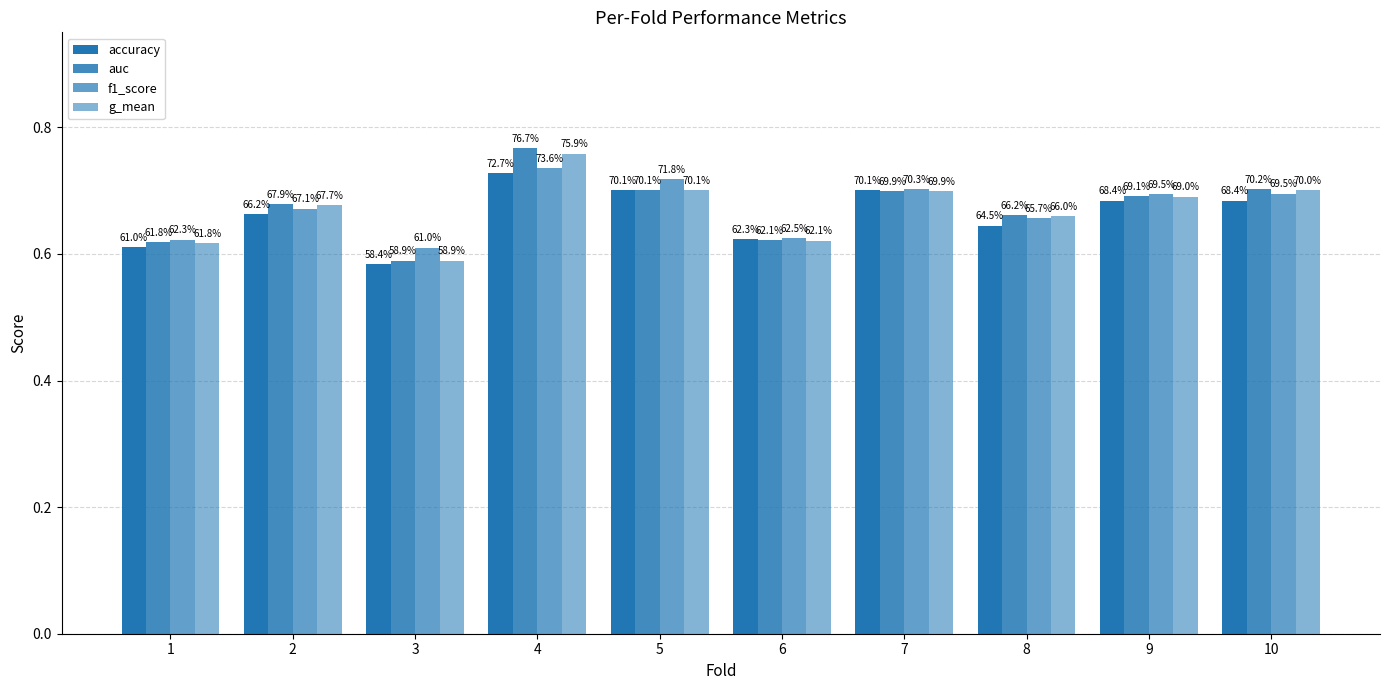

Rank the series by their maximum value, from highest to lowest.

auc, g_mean, f1_score, accuracy